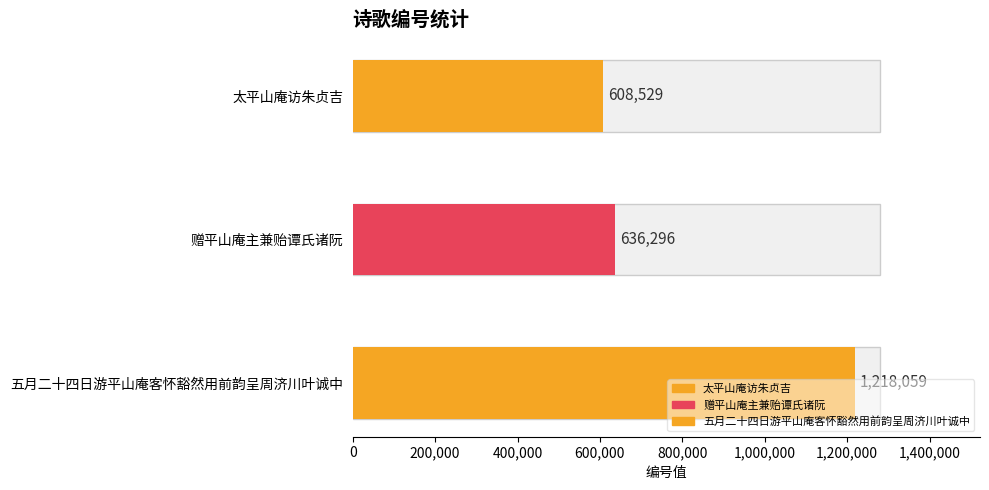

What is the smallest value displayed?

608529